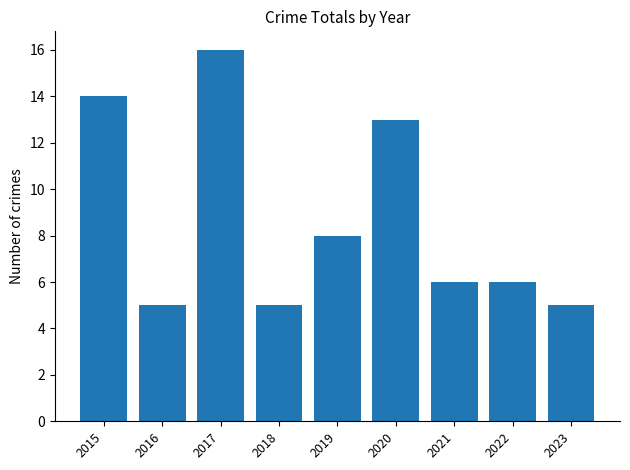

How many categories are shown in the chart?

9